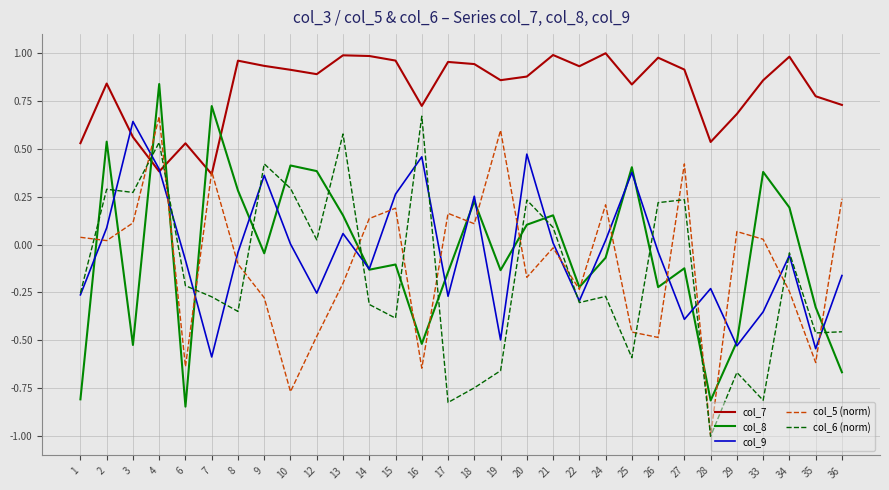

What is the spread (max minus min) of values at 7?

1.3